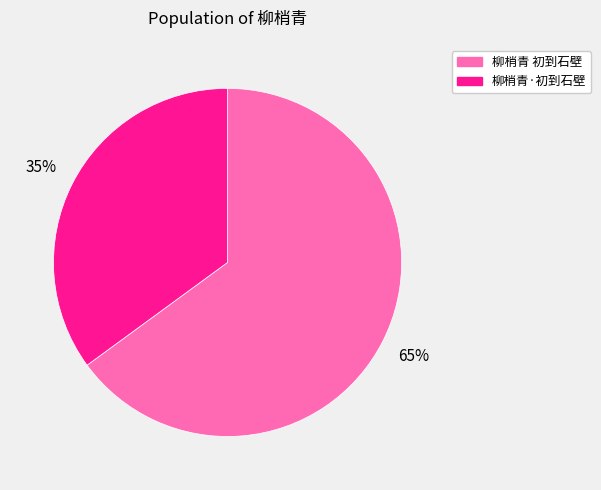

What percentage is the 柳梢青·初到石壁 slice, to the nearest percent?

35%